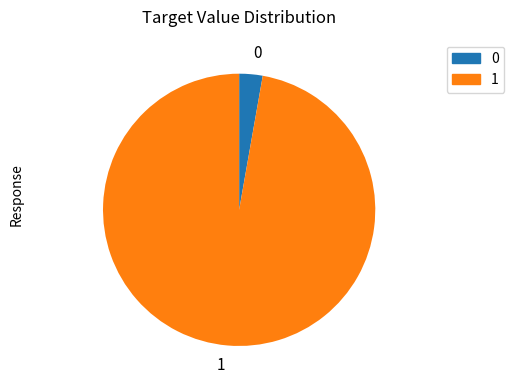

Is it true that 1 is 90% of the pie?

False